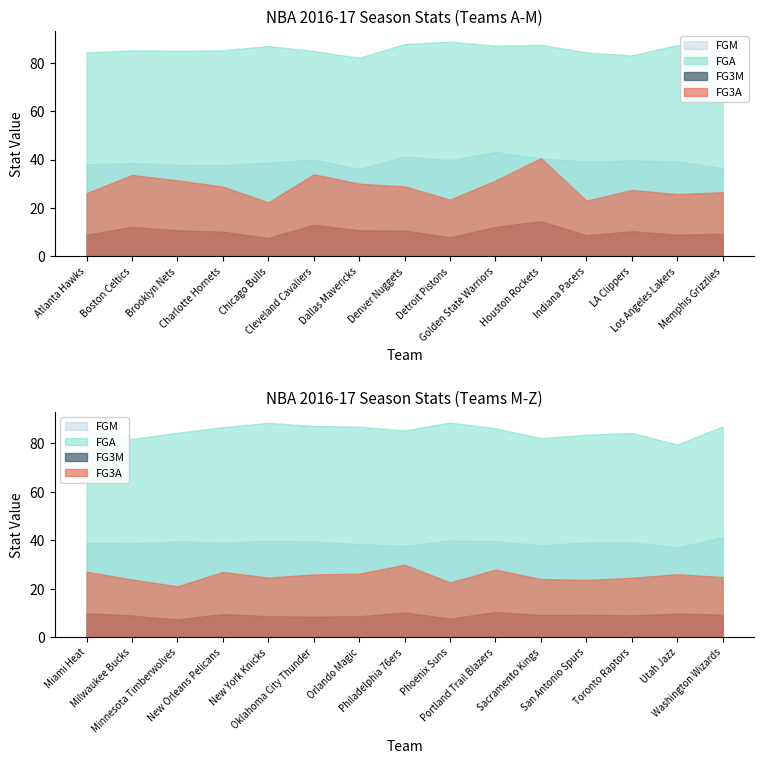

What are all the series names shown in the legend?

FGM, FGA, FG3M, FG3A